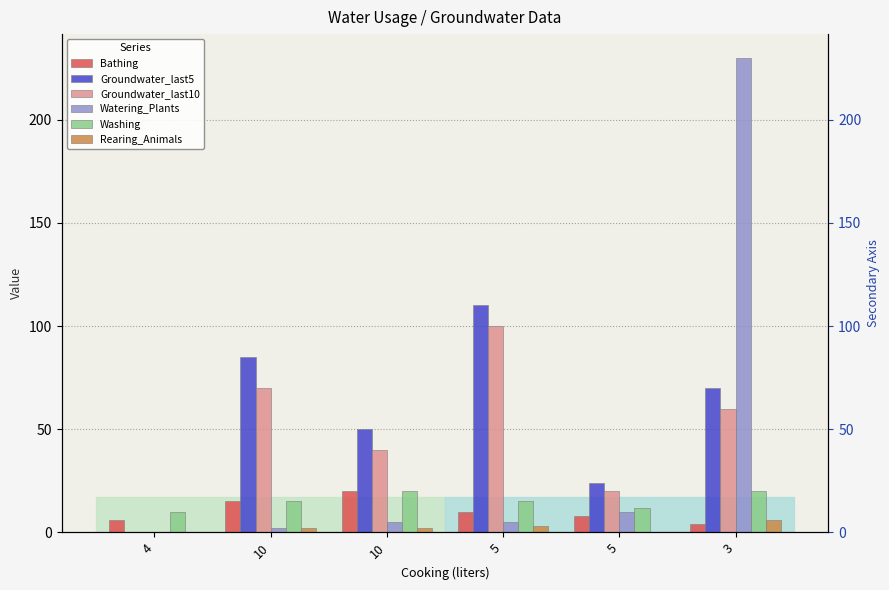

Reading right to left, extract all data points from this chart.

Bathing: 4	8	10	20	15	6
Groundwater_last5: 70	24	110	50	85	0
Groundwater_last10: 60	20	100	40	70	0
Watering_Plants: 230	10	5	5	2	0
Washing: 20	12	15	20	15	10
Rearing_Animals: 6	0	3	2	2	0